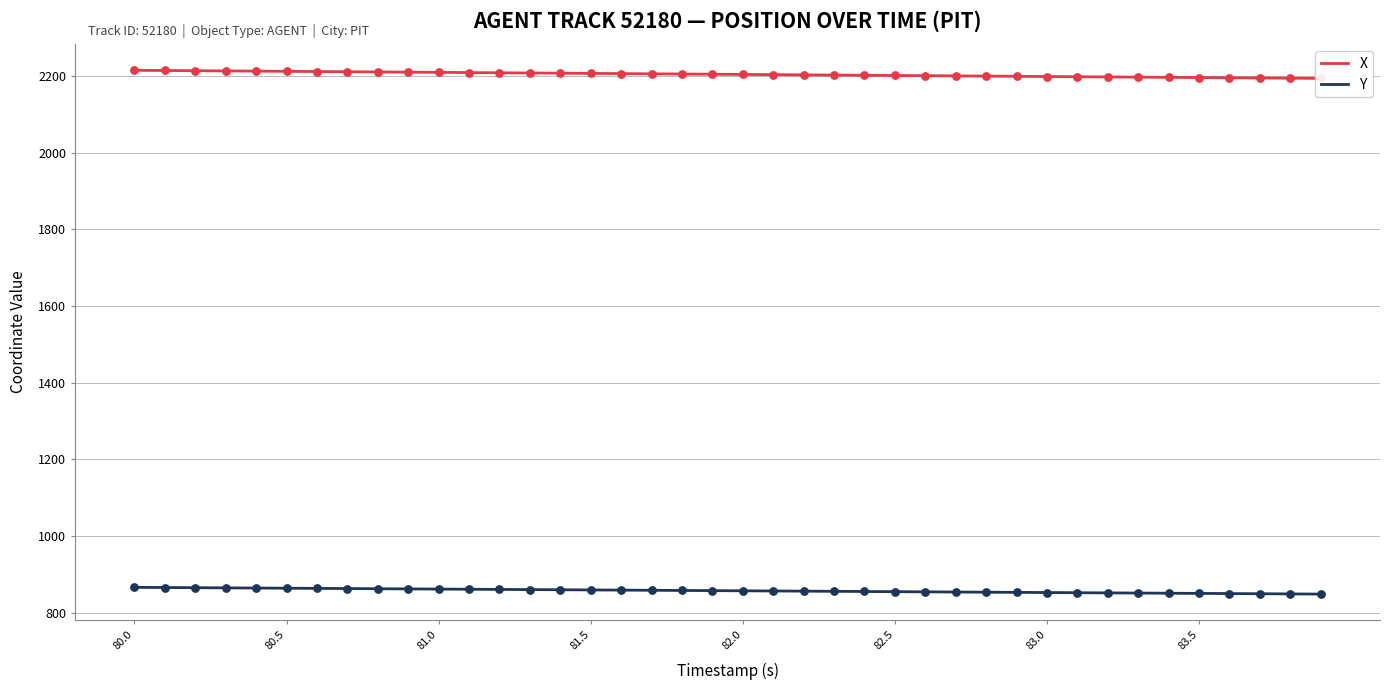

Which series reaches the minimum Y coordinate?

Y